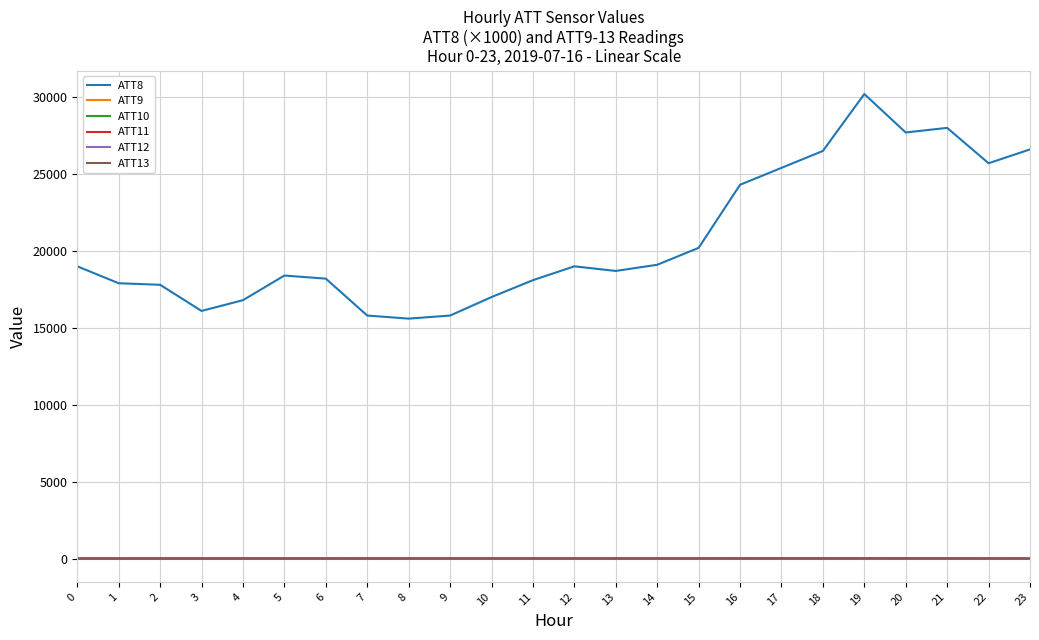

What value does the ATT9 series have at 11?

5.7